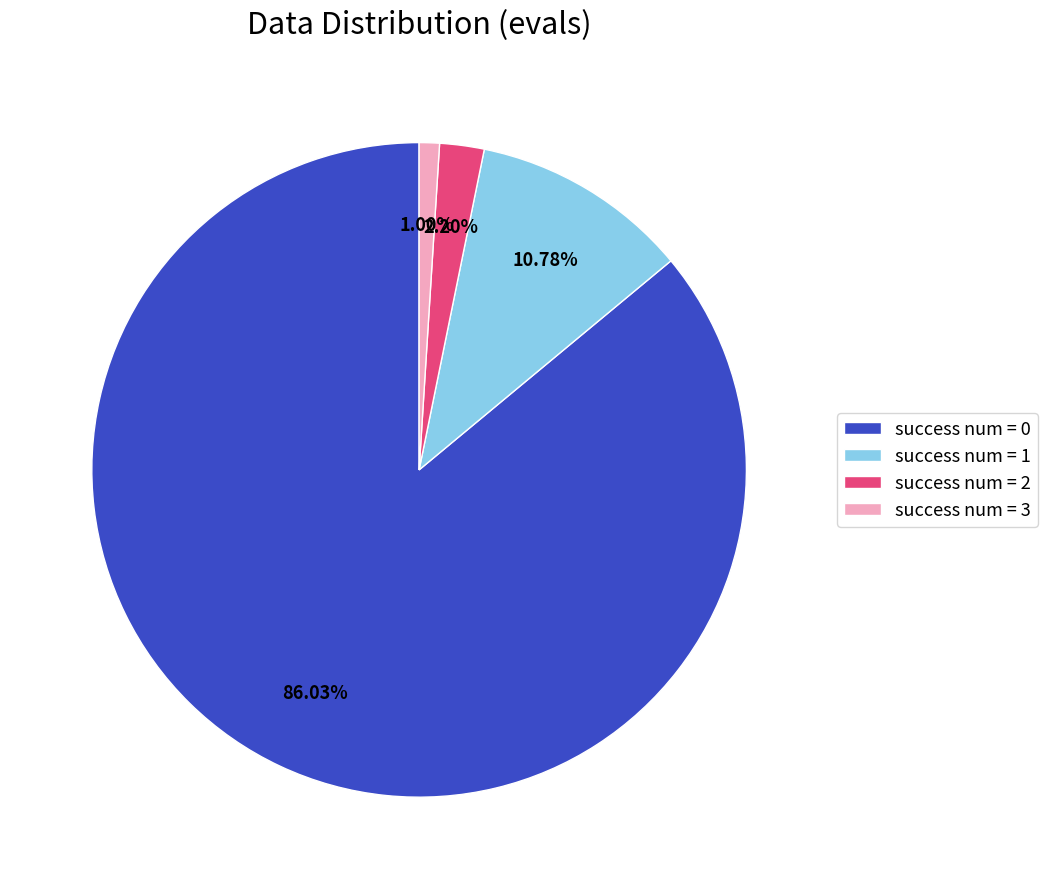

To the nearest percent, what is the average slice percentage?

25%